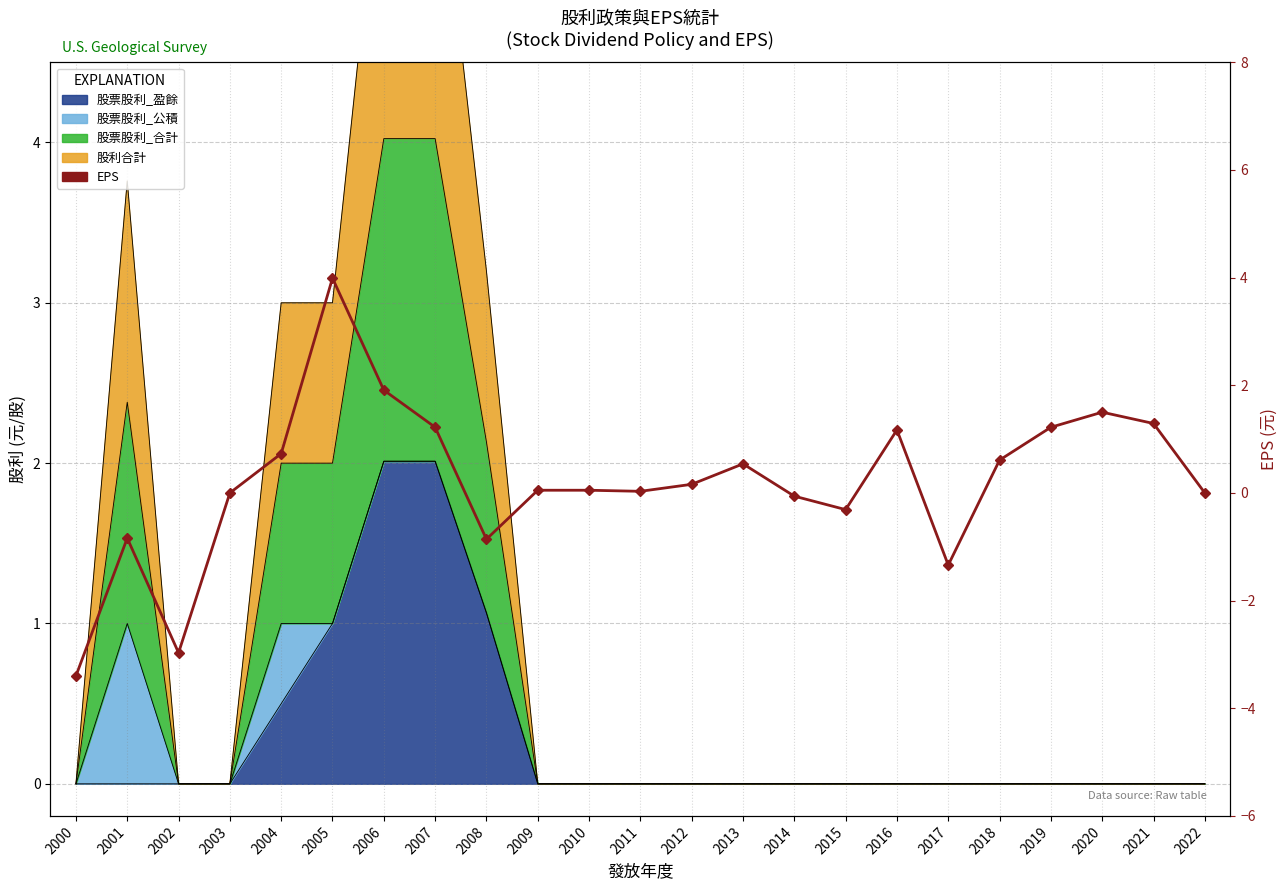

Where is the first local minimum?

2002